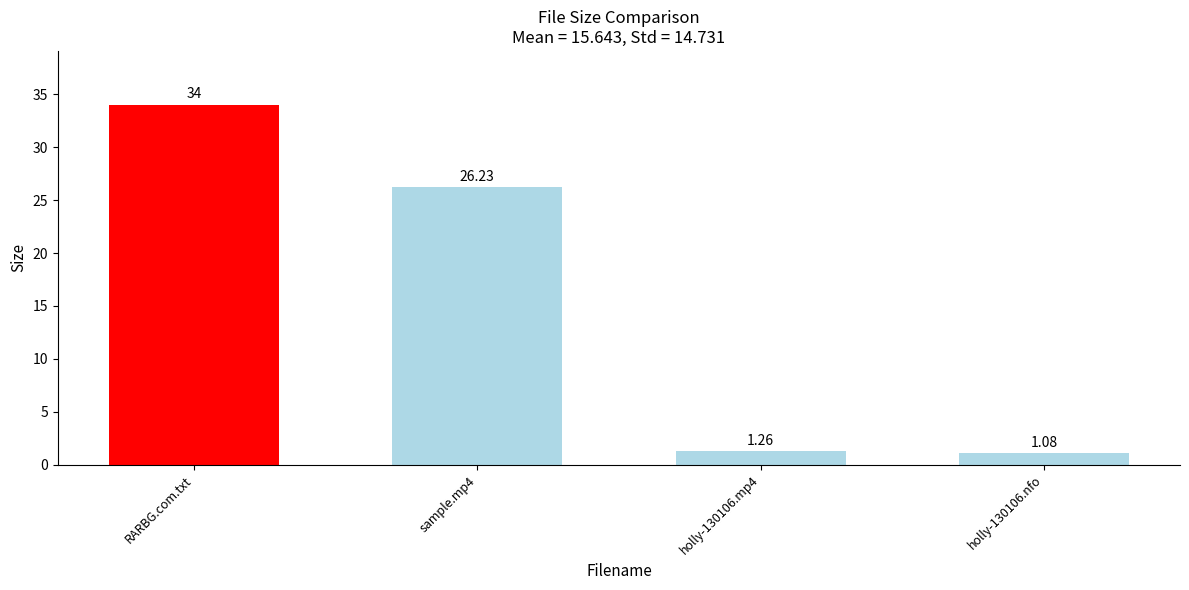

At which label does the data first exceed 26?

RARBG.com.txt